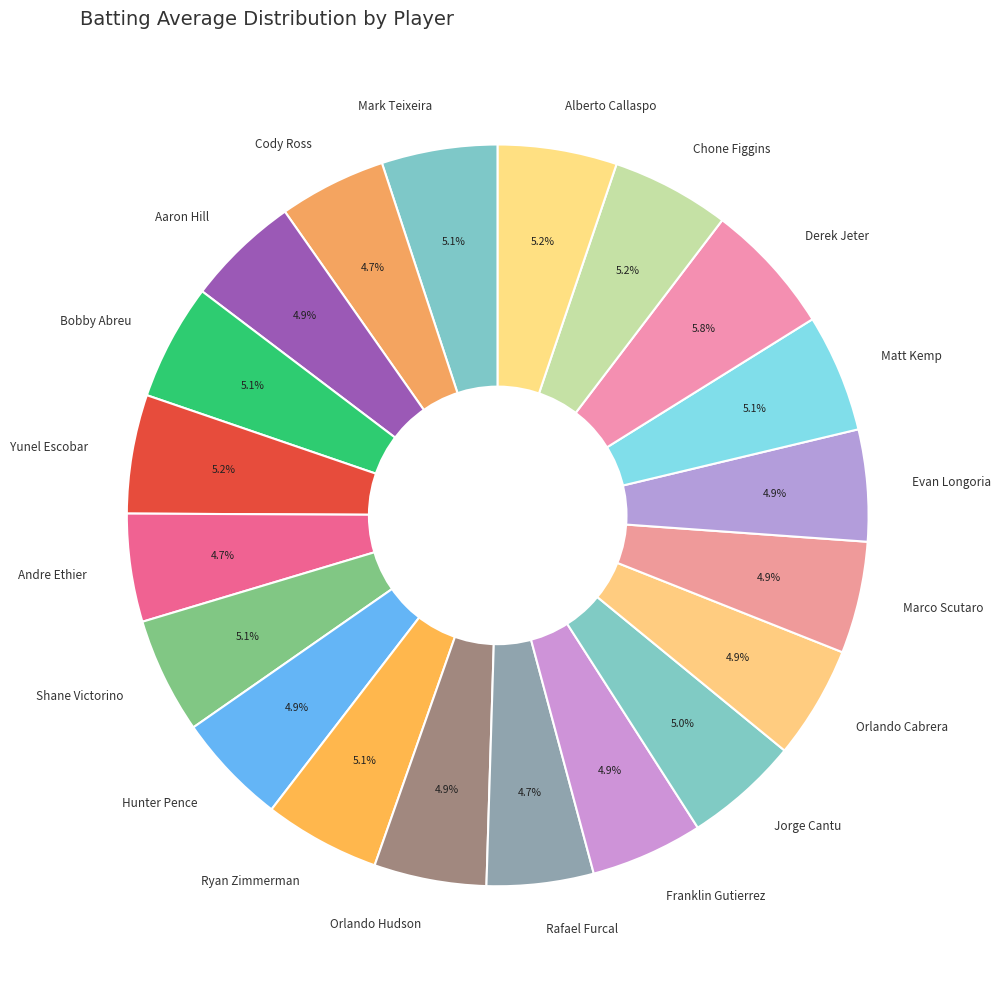

What percentage is the Alberto Callaspo slice, to the nearest percent?

5%